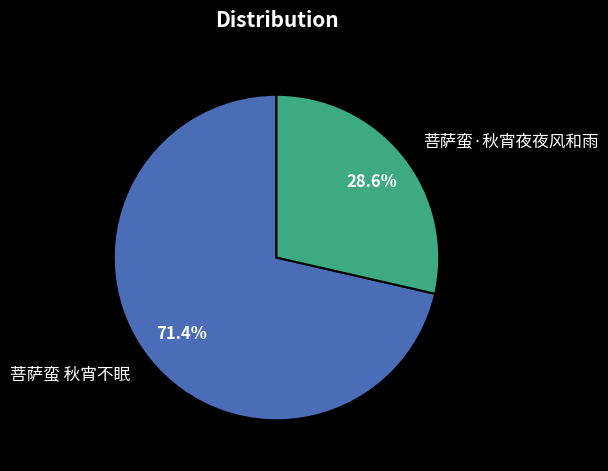

What percentage is the 菩萨蛮 秋宵不眠 slice, to the nearest percent?

71%